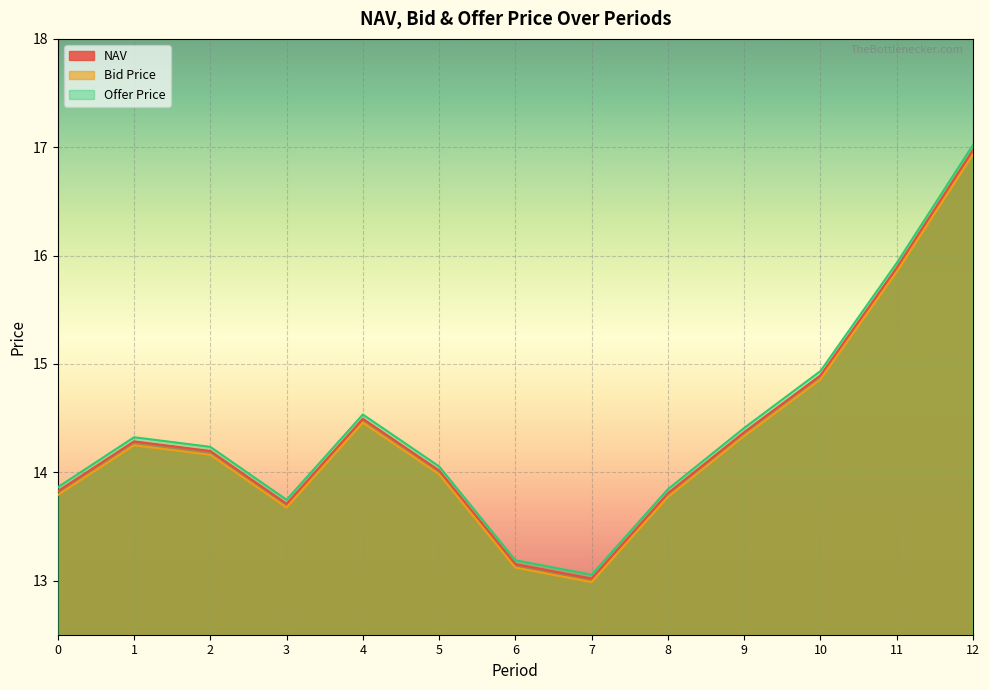

Rank the series at 4 from highest to lowest value.

Offer Price, NAV, Bid Price